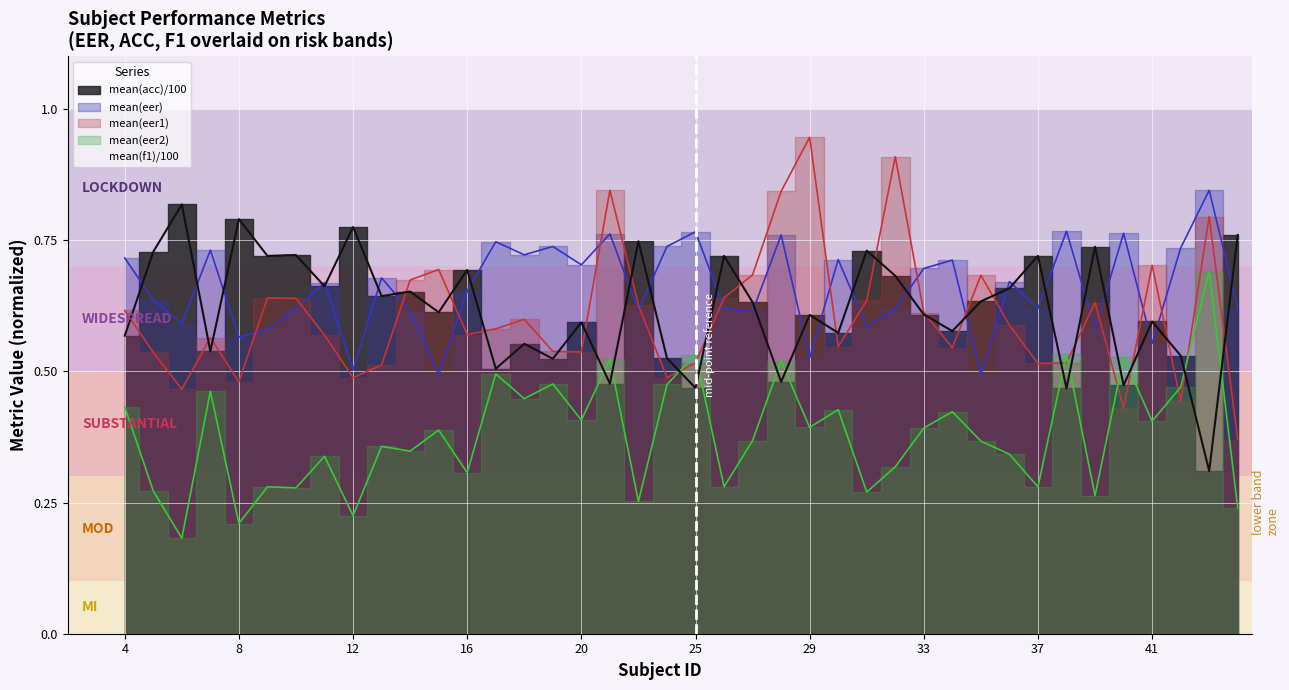

Is the value of mean(acc) at 30 greater than the value of mean(eer2) at 14?

Yes